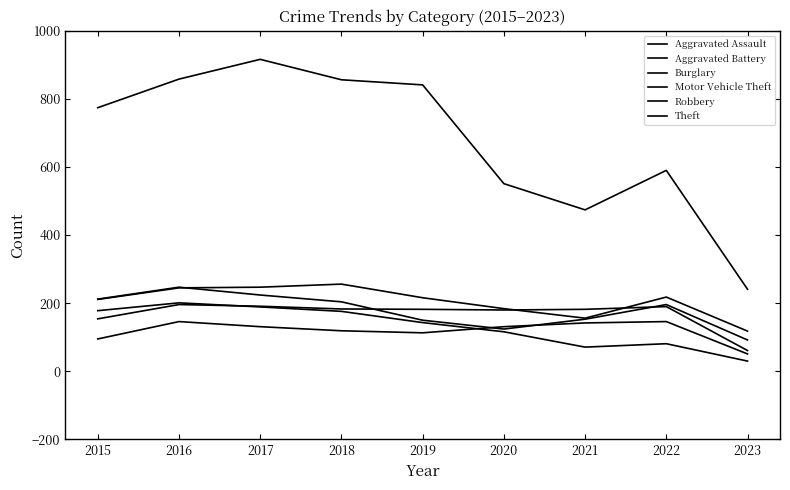

Does the chart have visible grid lines?

No